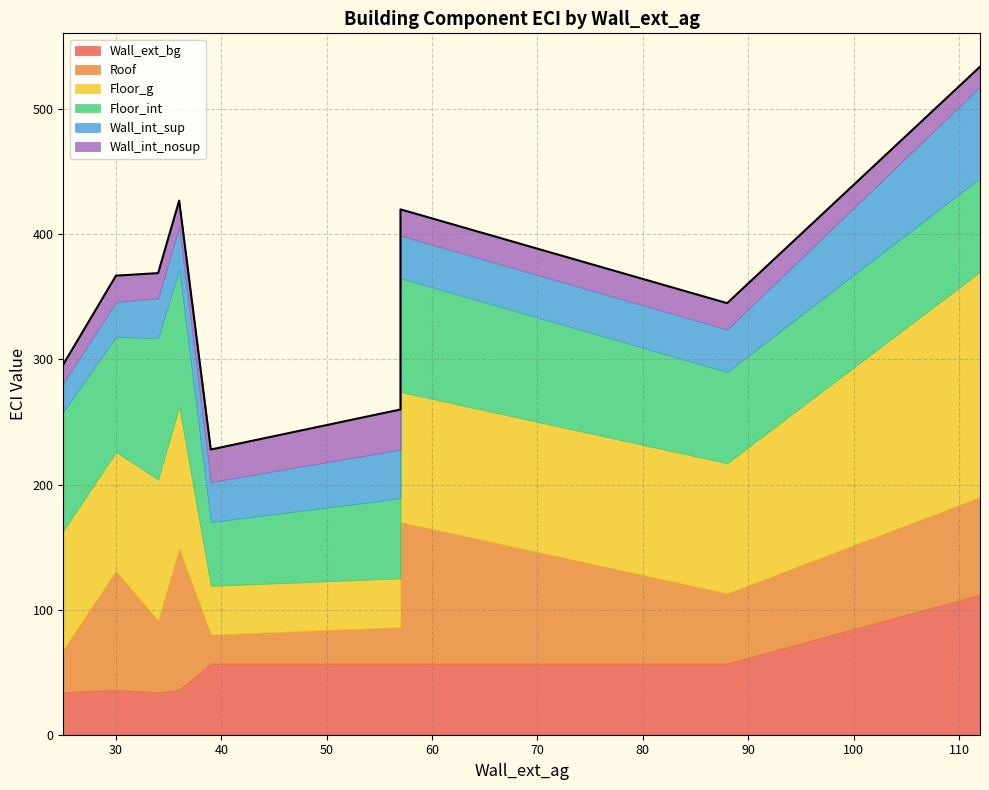

What value does the Wall_int_nosup series have at 25, to the nearest 10?

20